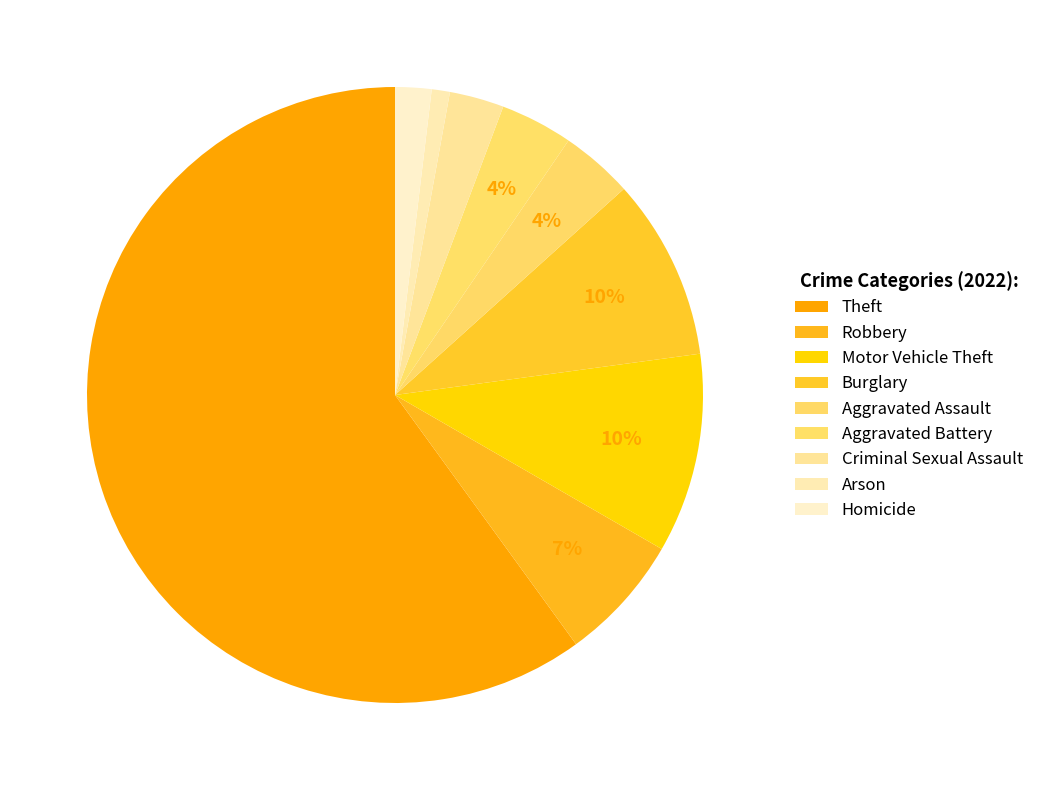

What is the smallest slice in the pie chart?

Arson